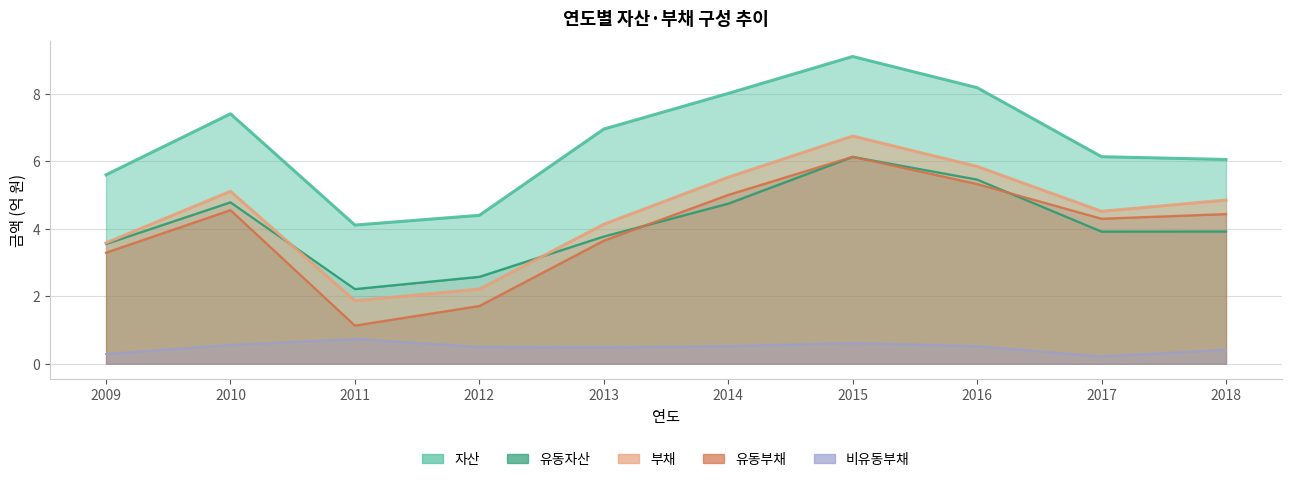

Is it true that 부채 equals 3.6 at 2009?

True